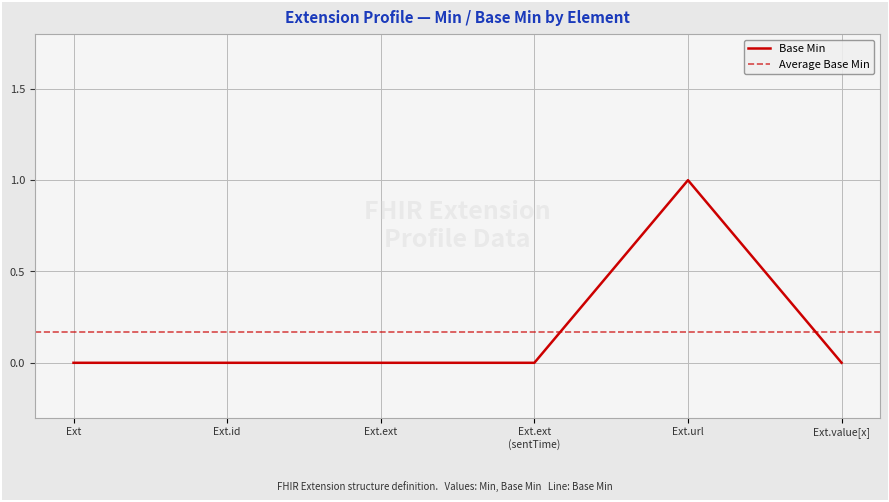

Reading left to right, transcribe all the data shown in this chart.

0	0	0	0	1	0